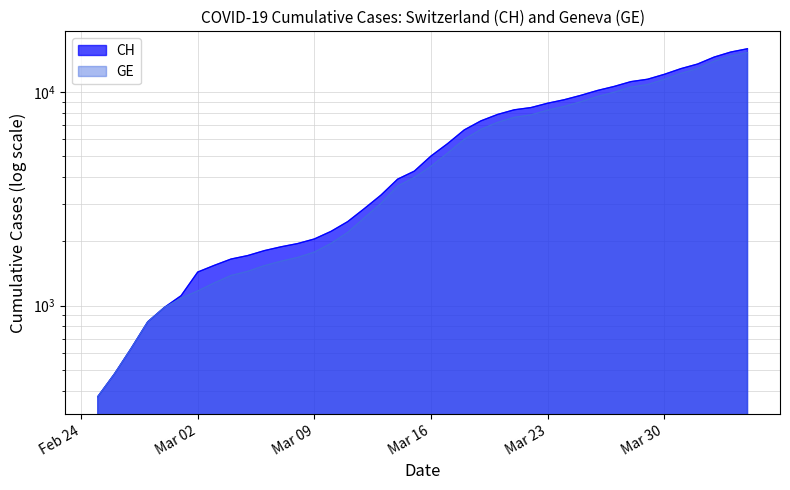

List the series in order of their peak value, lowest first.

GE, CH